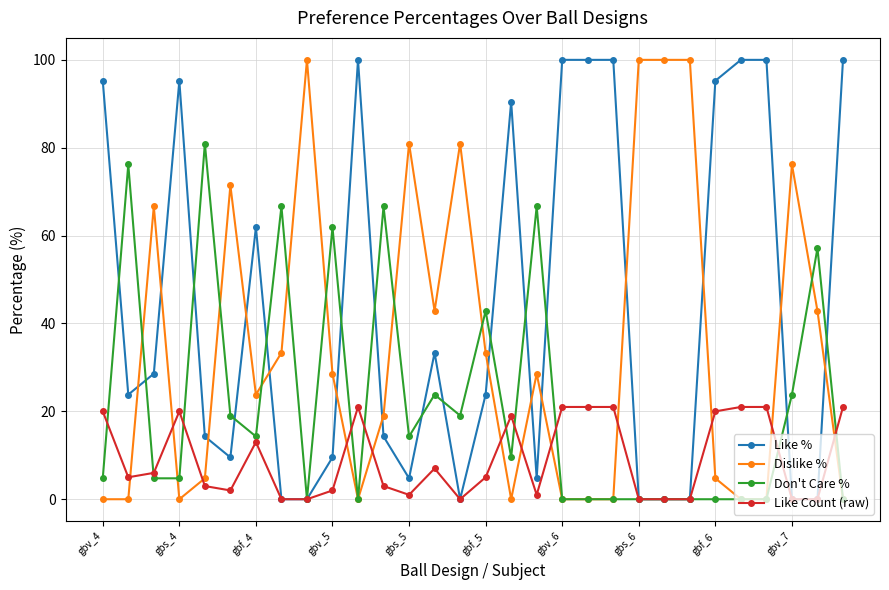

What is the value of the Like % point at the 17th from the left?

90.5